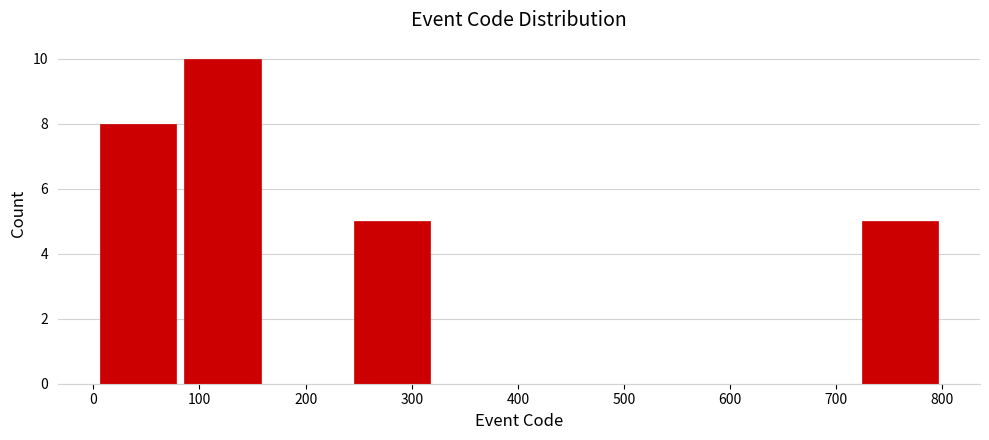

How tall is the bar that spans 240 to 320 on the x-axis? Neither the bar edges nor the heights are printed on the chart, so give them approximately, as read against the axes.

5